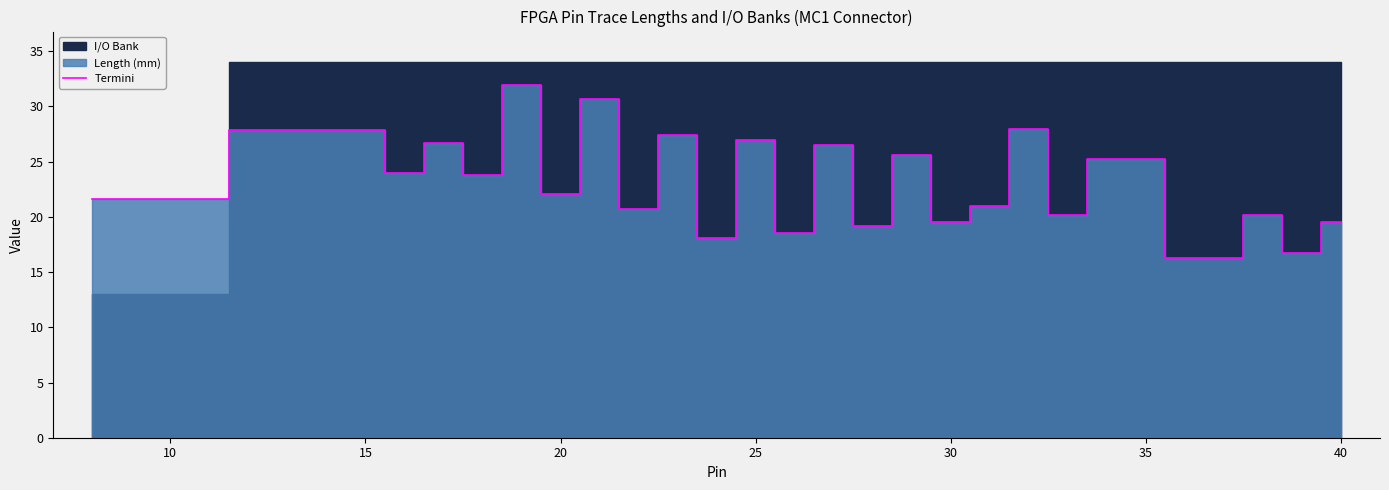

The Termini series shows 19.6 at 40. True or false?

True